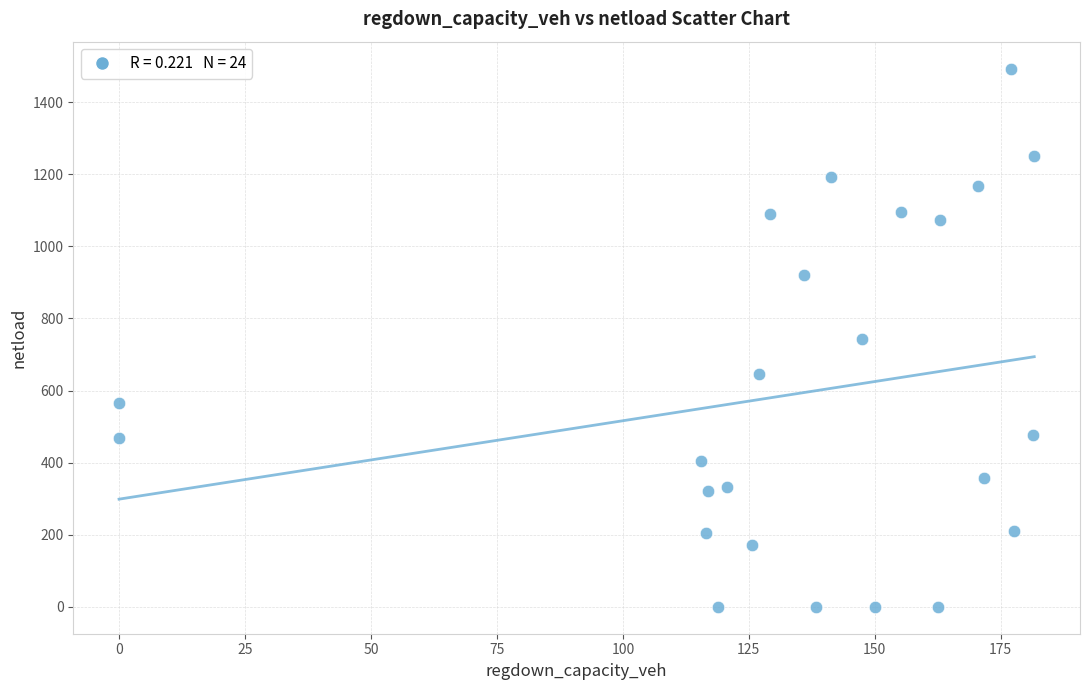

What is the range of Y values (max minus min)?

1493.1